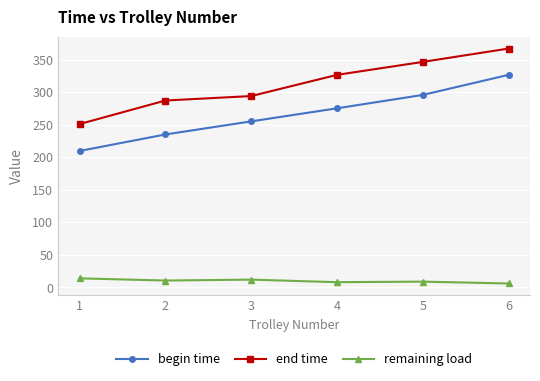

What is the maximum value shown in the chart?

367.1